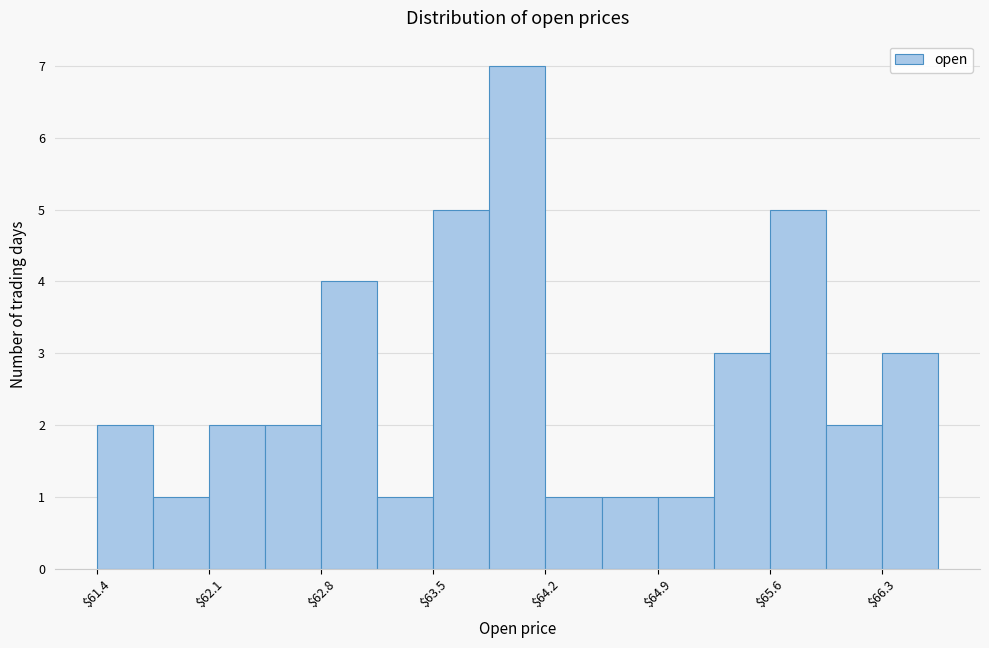

Around what value on the x-axis is the tallest bar? Give the approximate position of its centre, as read against the axis.

64.0